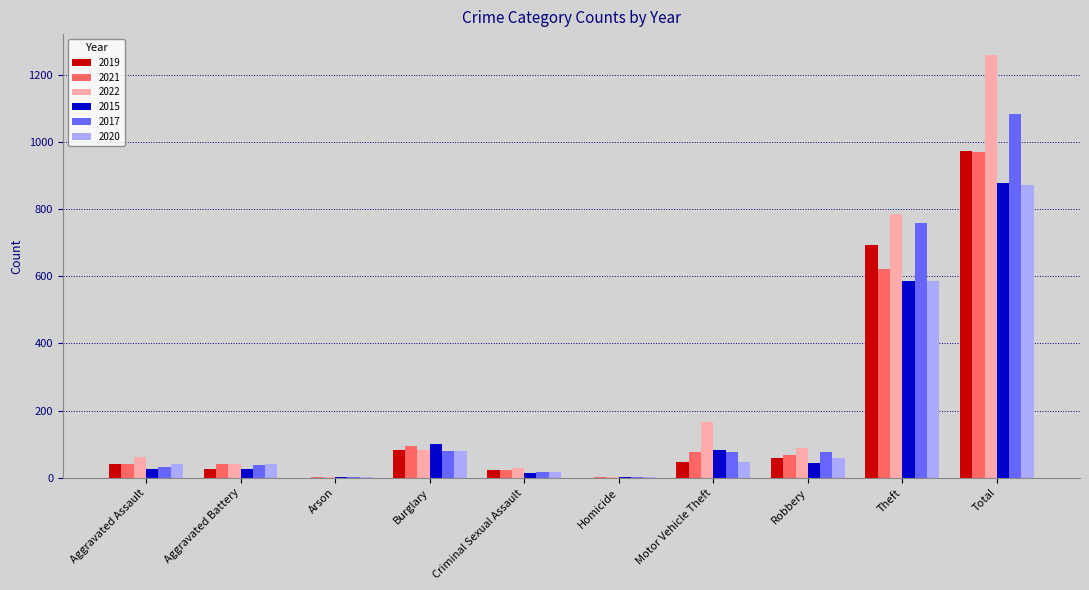

True or false: 2017 has a value of 758 at Theft.

True